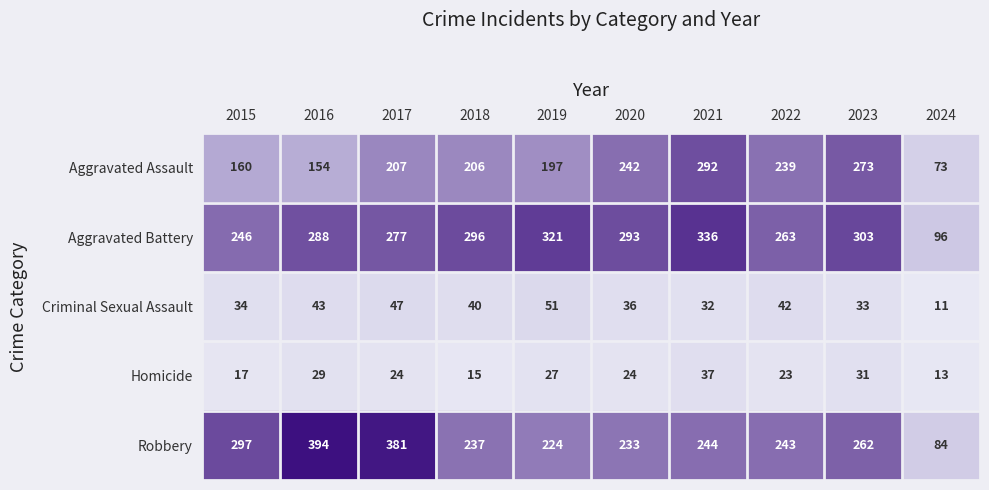

Where does the Robbery series first go above 244?

2015